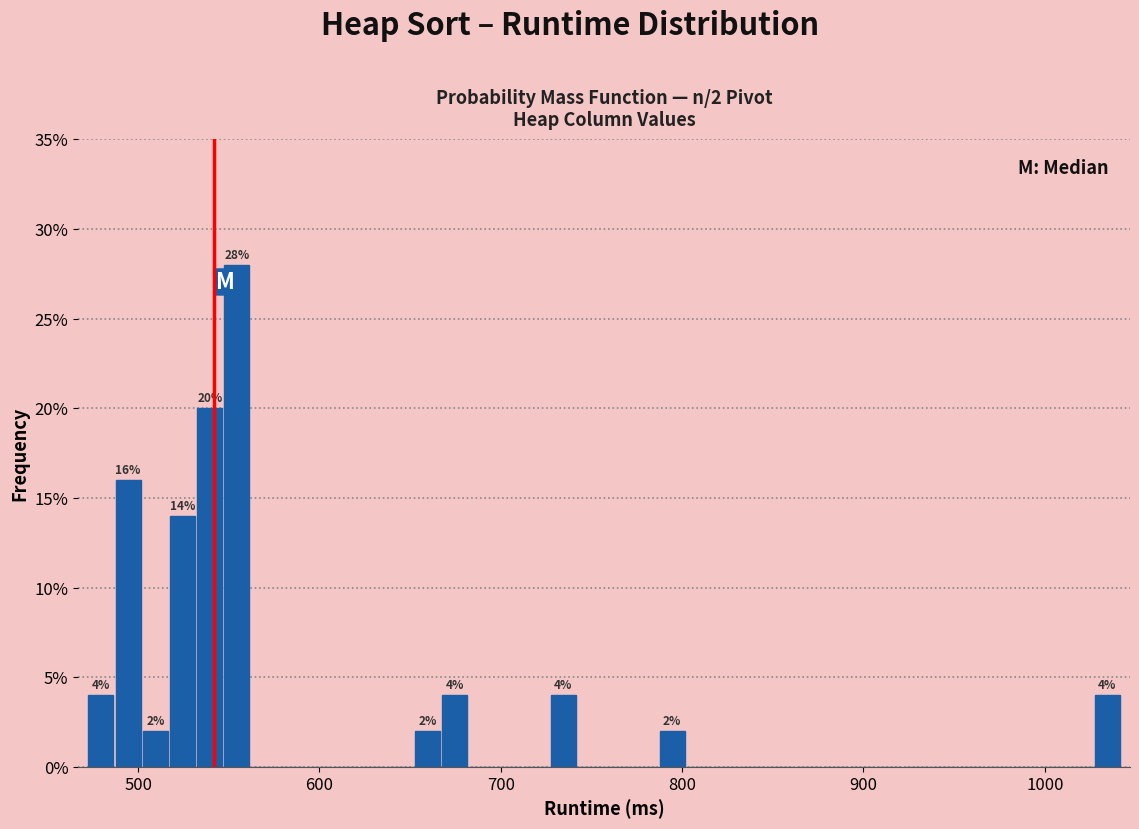

Around what value on the x-axis is the tallest bar? Give the approximate position of its centre, as read against the axis.

550